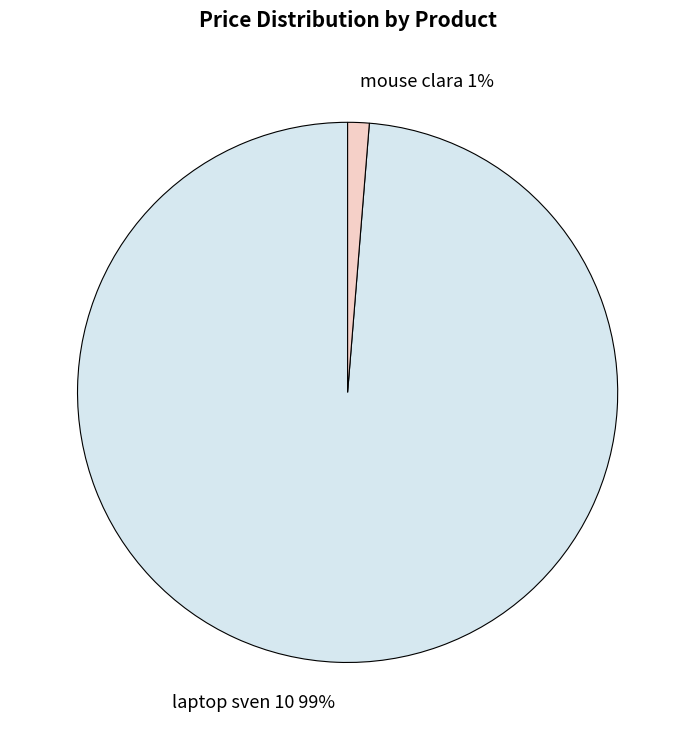

Does laptop sven 10 represent more than half of the total?

Yes